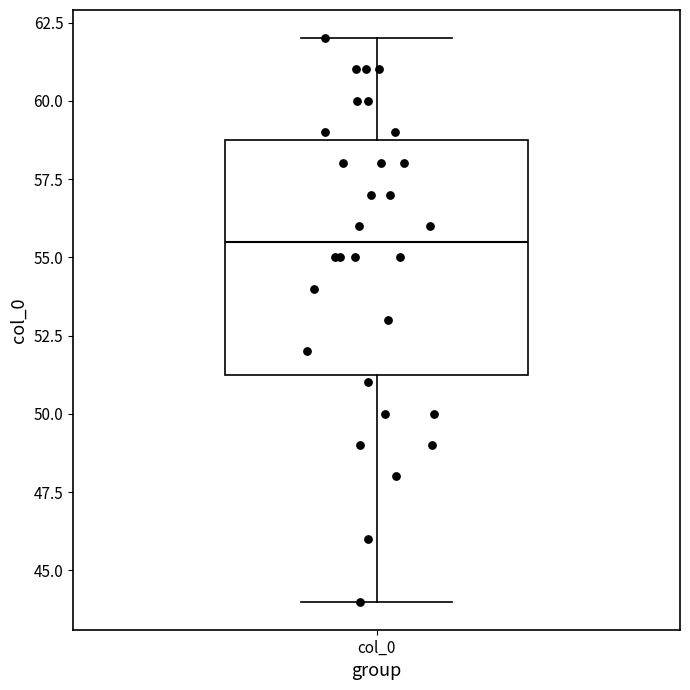

Transcribe this box plot: give where the median line is, the range the box spans, and where the two whiskers end, as read against the y-axis. The values are not printed on the chart, so give them approximately, as read against the axis.

median 55.5, box 51.5 to 59.0, whiskers 44.0 to 62.0